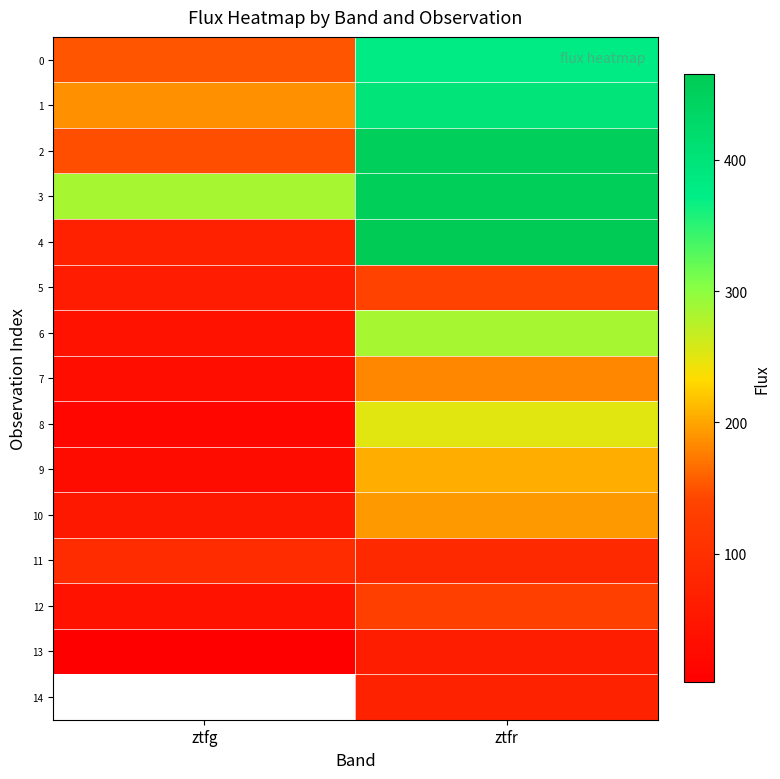

Which series has the widest spread of values?

4